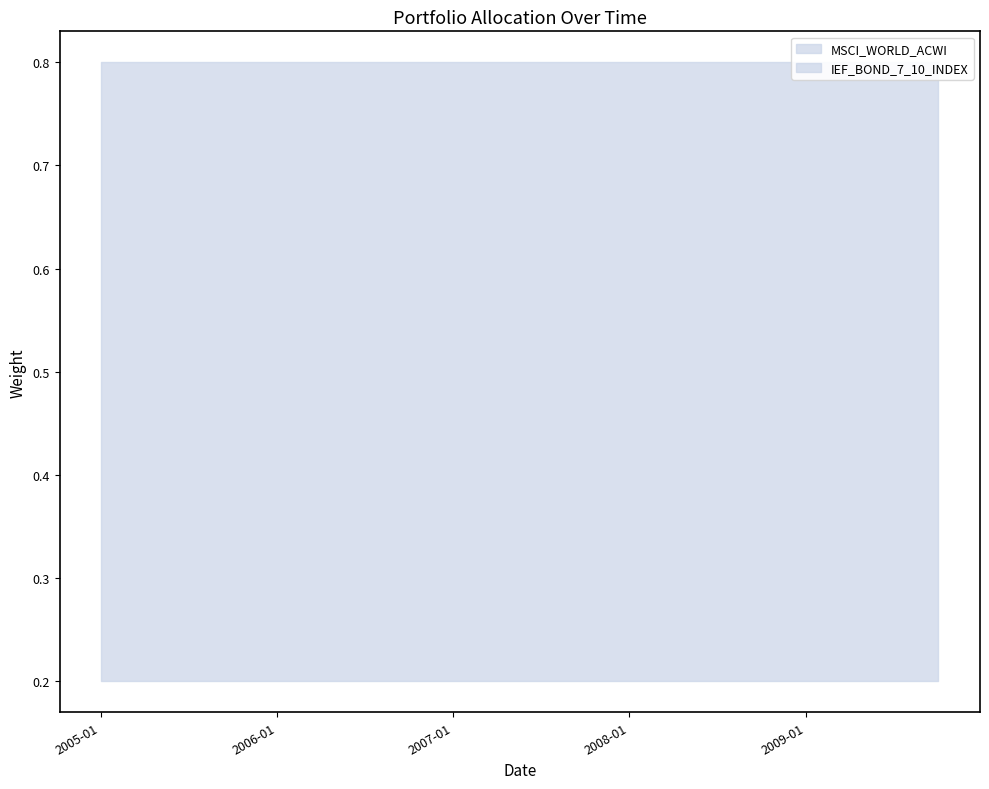

Reading right to left, extract all data points from this chart.

MSCI_WORLD_ACWI: 2009-10-01=0.8	2009-07-01=0.8	2009-04-01=0.8	2009-01-01=0.8	2008-10-01=0.8	2008-07-01=0.8	2008-04-01=0.8	2008-01-01=0.8	2007-10-01=0.8	2007-07-02=0.8	2007-04-02=0.8	2007-01-01=0.8	2006-10-02=0.8	2006-07-03=0.8	2006-04-03=0.8	2006-01-02=0.8	2005-10-03=0.8	2005-07-01=0.8	2005-04-01=0.8	2005-01-03=0.8
IEF_BOND_7_10_INDEX: 2009-10-01=0.2	2009-07-01=0.2	2009-04-01=0.2	2009-01-01=0.2	2008-10-01=0.2	2008-07-01=0.2	2008-04-01=0.2	2008-01-01=0.2	2007-10-01=0.2	2007-07-02=0.2	2007-04-02=0.2	2007-01-01=0.2	2006-10-02=0.2	2006-07-03=0.2	2006-04-03=0.2	2006-01-02=0.2	2005-10-03=0.2	2005-07-01=0.2	2005-04-01=0.2	2005-01-03=0.2